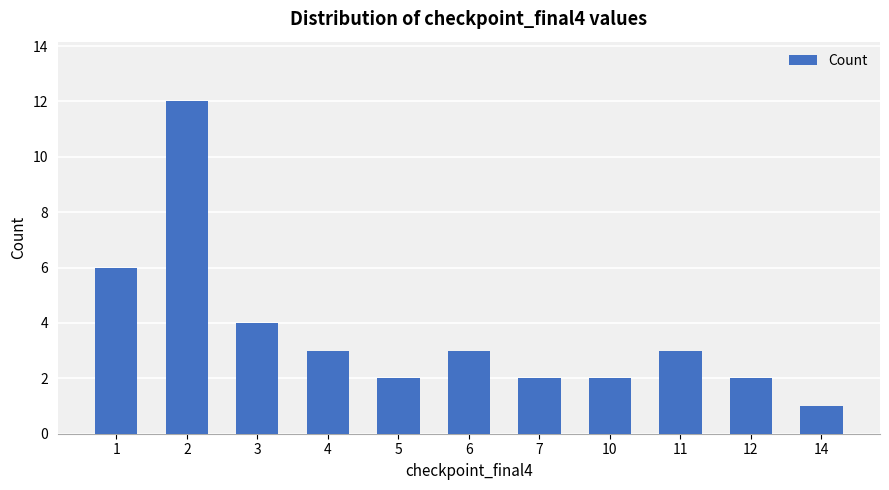

What is the change in value from 7 to 14?

-1